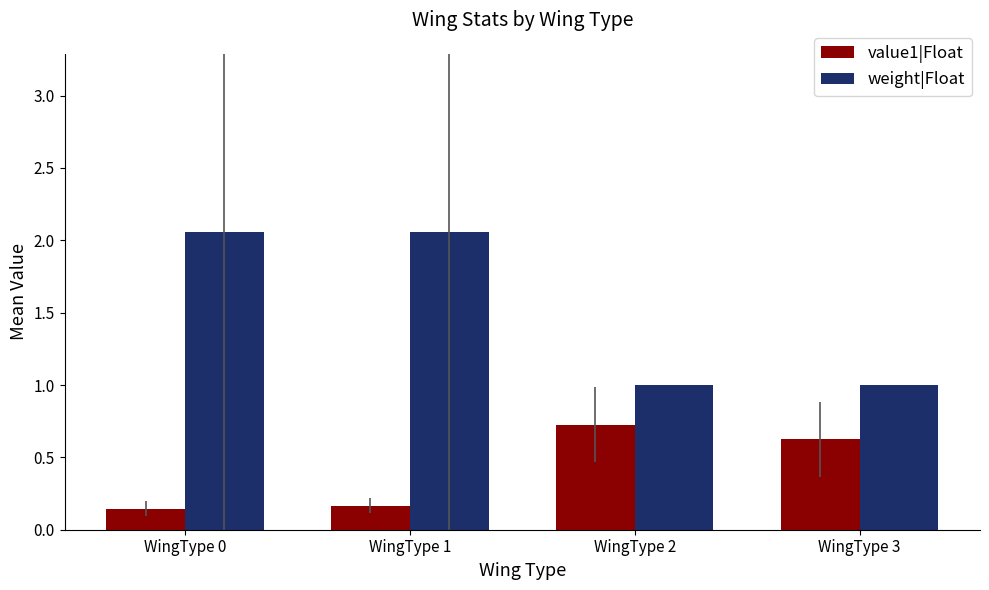

Which series has the largest total across all categories?

weight|Float